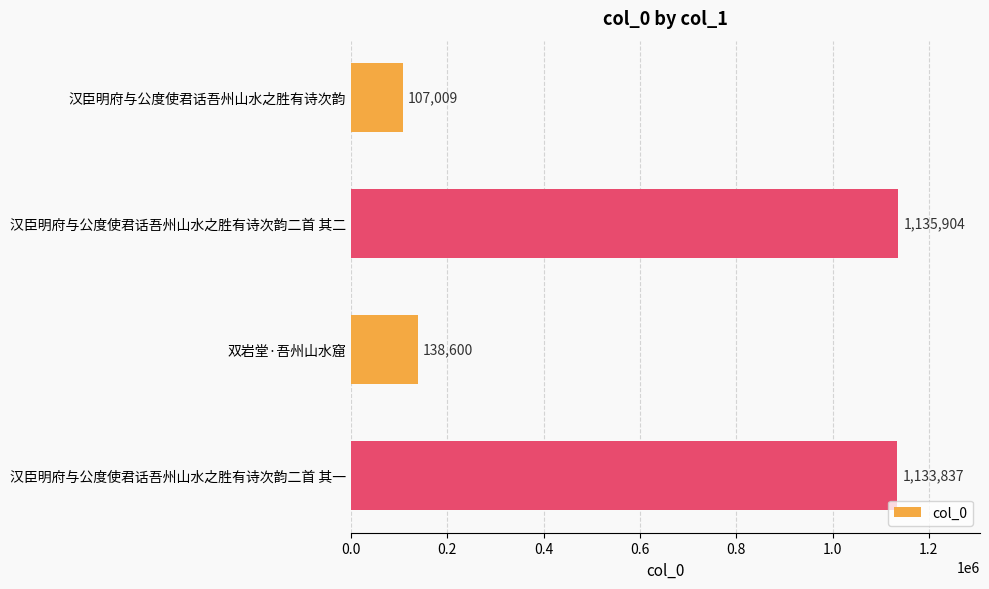

List the labels in order of value, largest first.

汉臣明府与公度使君话吾州山水之胜有诗次韵二首 其二, 汉臣明府与公度使君话吾州山水之胜有诗次韵二首 其一, 双岩堂·吾州山水窟, 汉臣明府与公度使君话吾州山水之胜有诗次韵